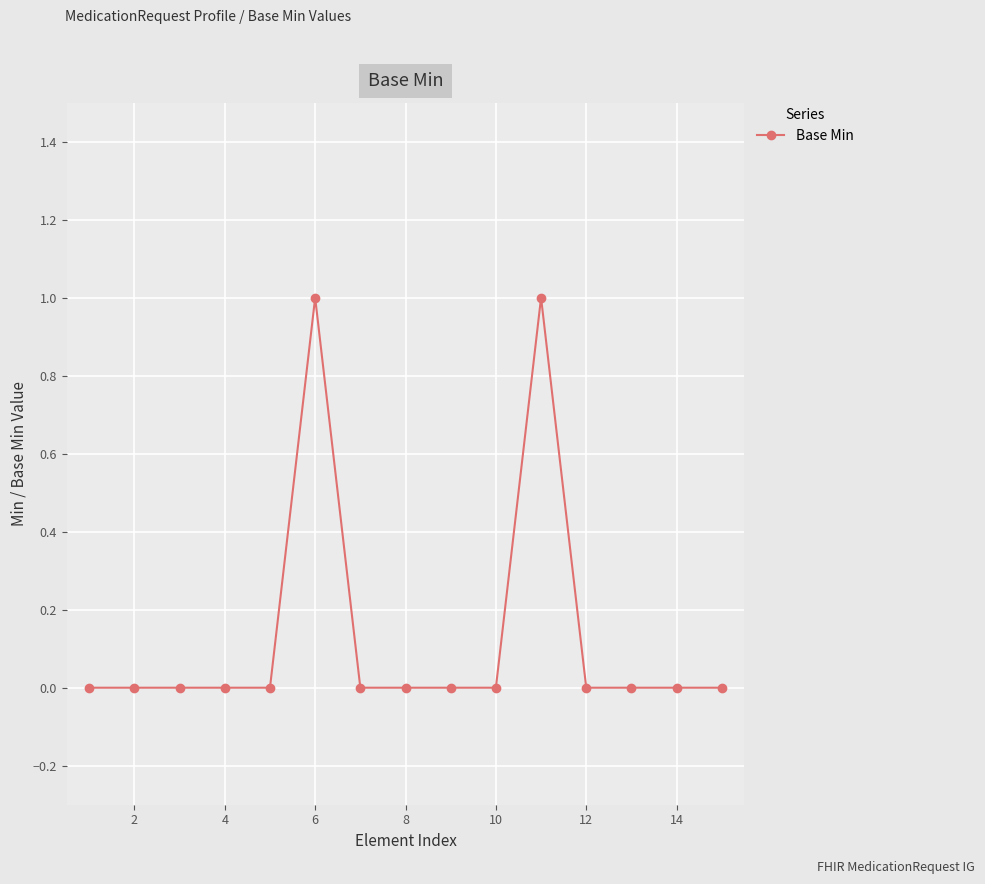

True or false: the data has more than 1 interior local peaks.

True